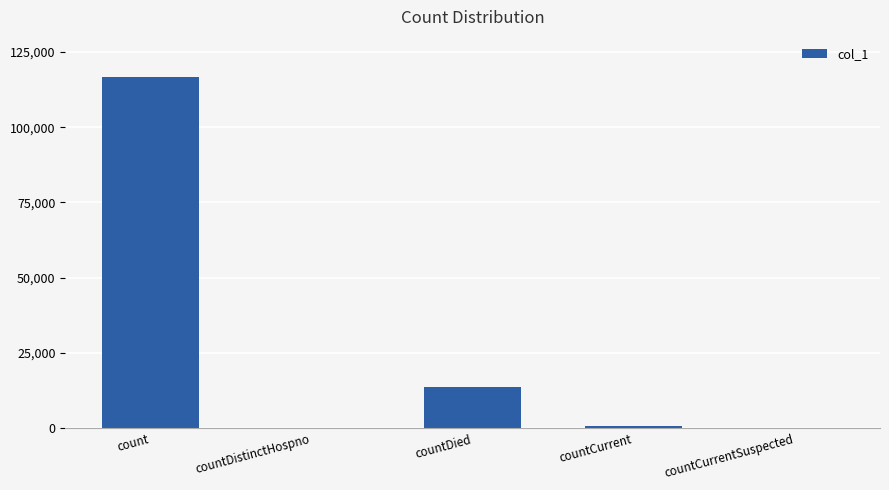

Reading right to left, transcribe all the data shown in this chart.

countCurrentSuspected=0	countCurrent=824	countDied=13513	countDistinctHospno=0	count=116831